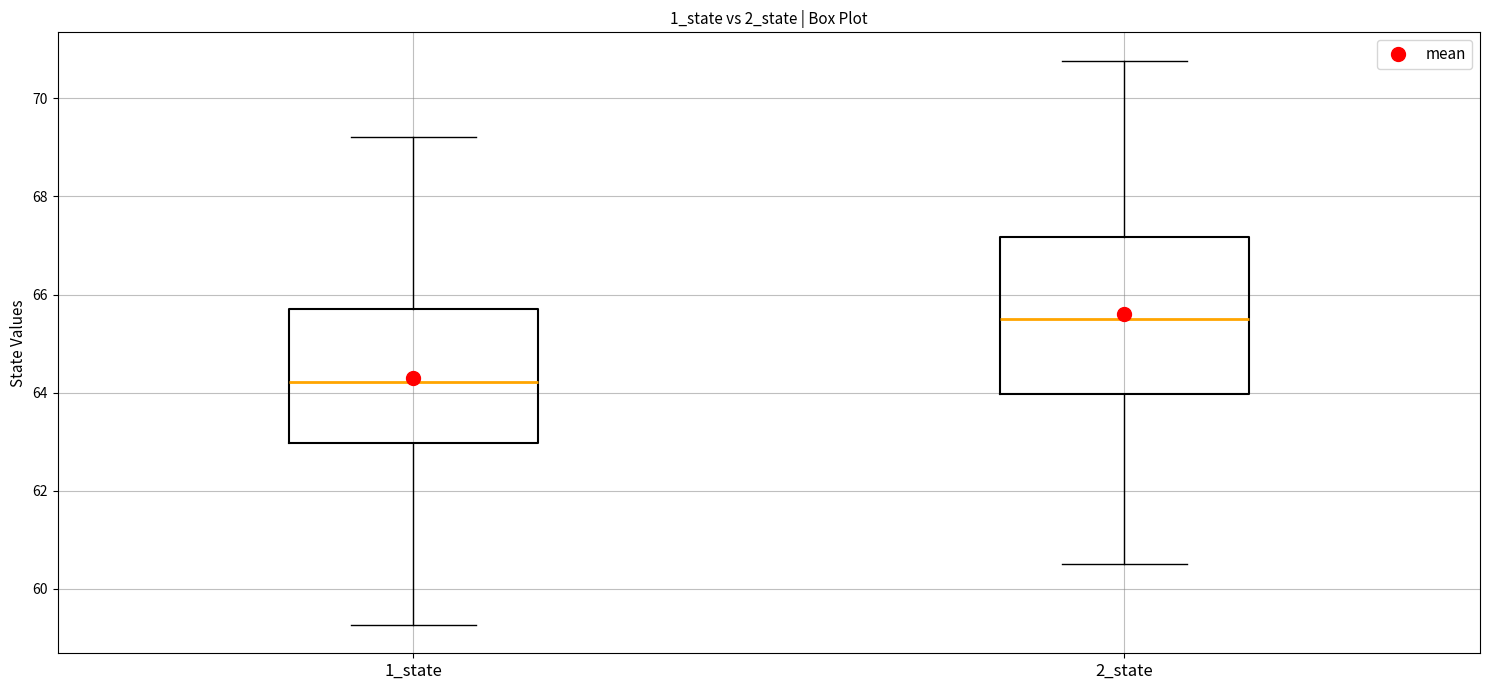

Which box's median line is the lowest?

1_state